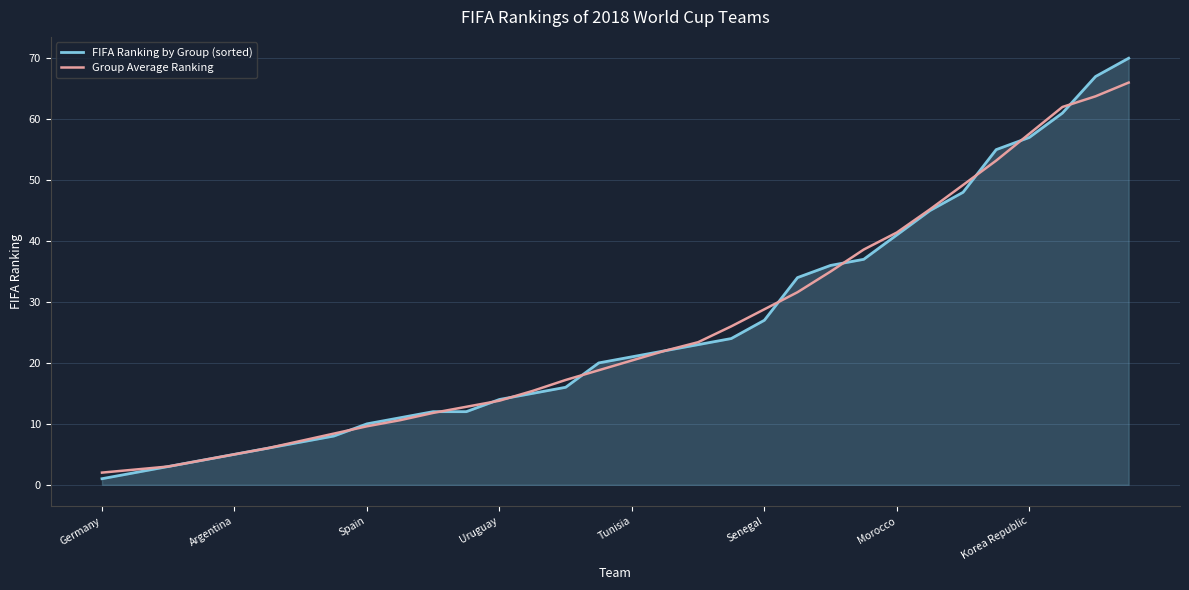

Which series has the widest spread of values?

FIFA Ranking by Group (sorted)